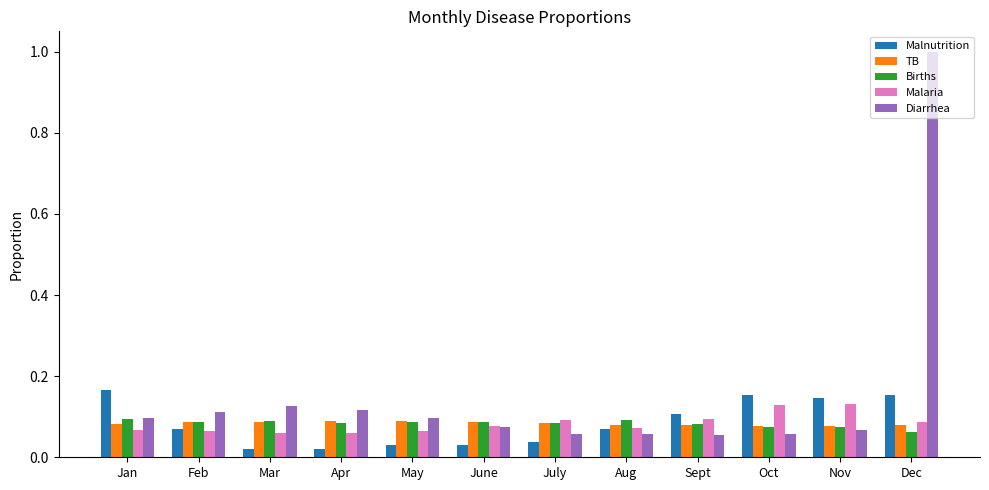

Are the bars horizontal?

No